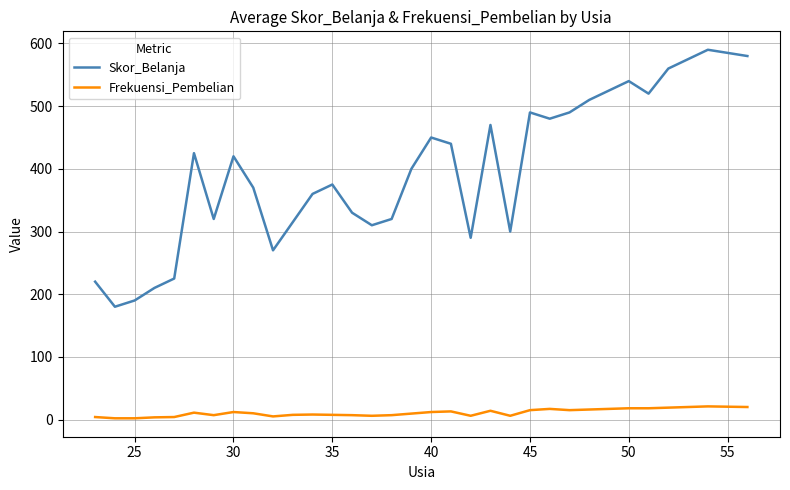

True or false: Frekuensi_Pembelian and Skor_Belanja intersect in this chart.

False